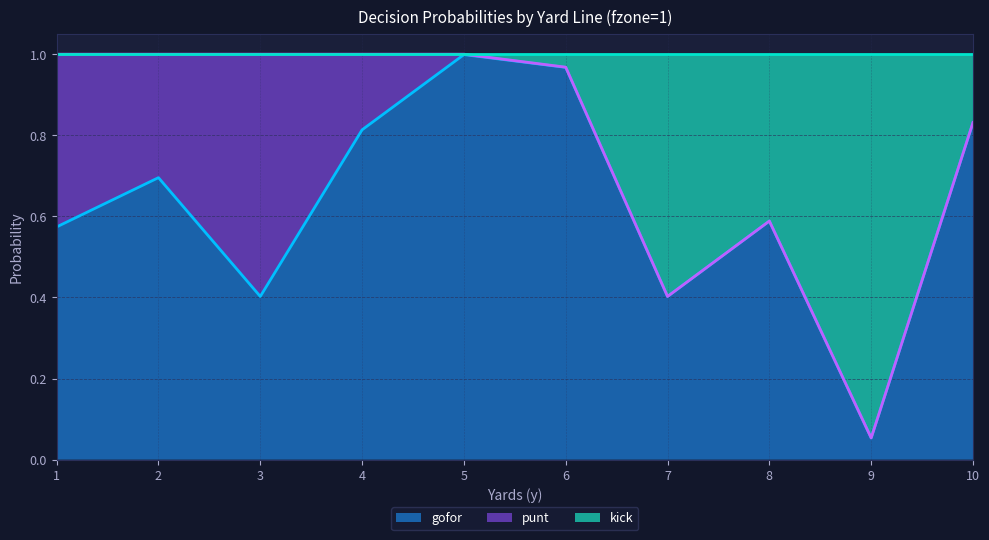

Read the gofor value at 8.

0.6